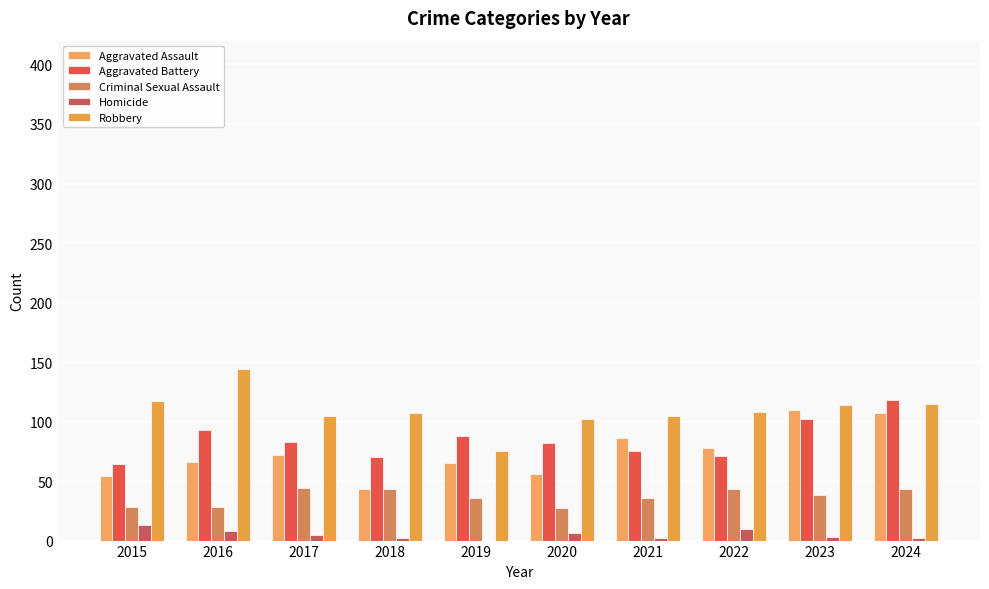

Count the number of data series in this chart.

5